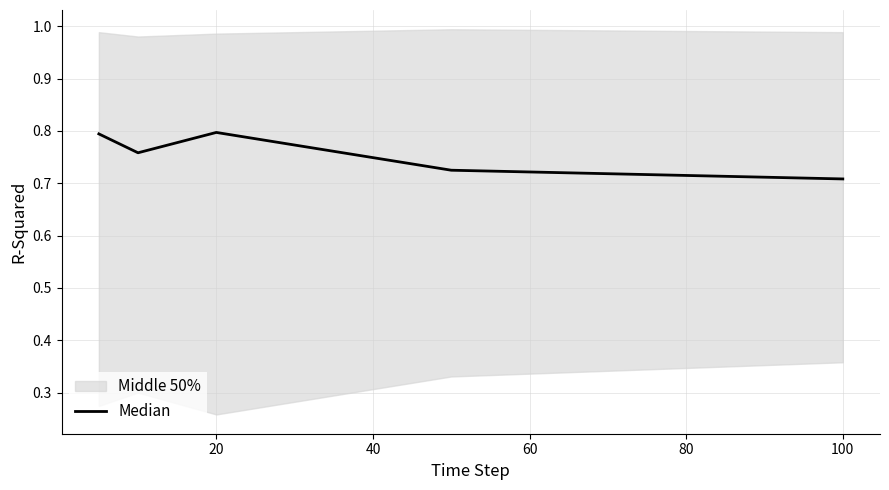

At which label does Median reach its minimum?

100